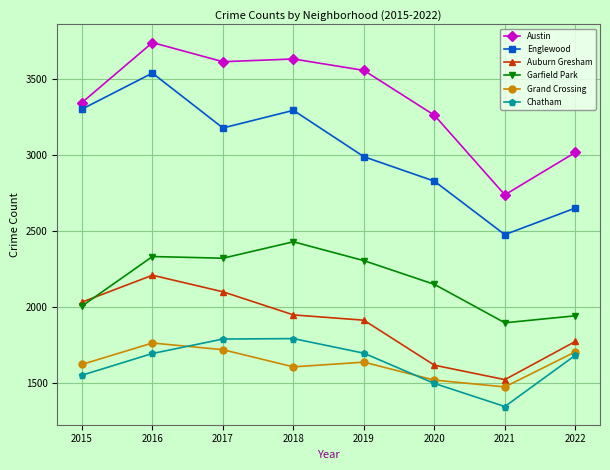

How many distinct data groups are displayed?

6